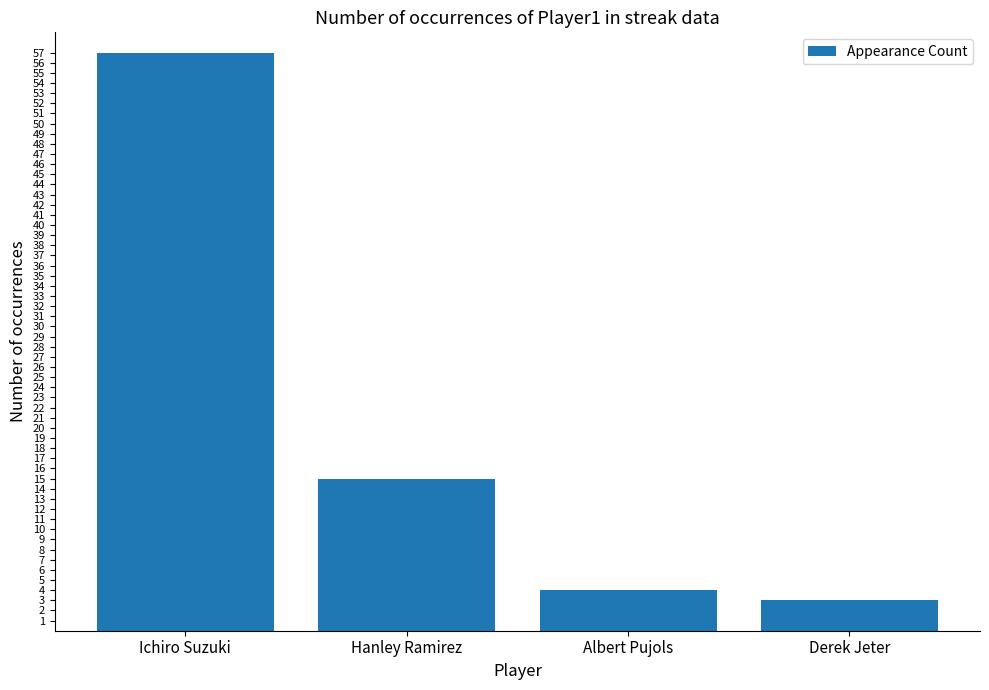

How many distinct data groups are displayed?

1